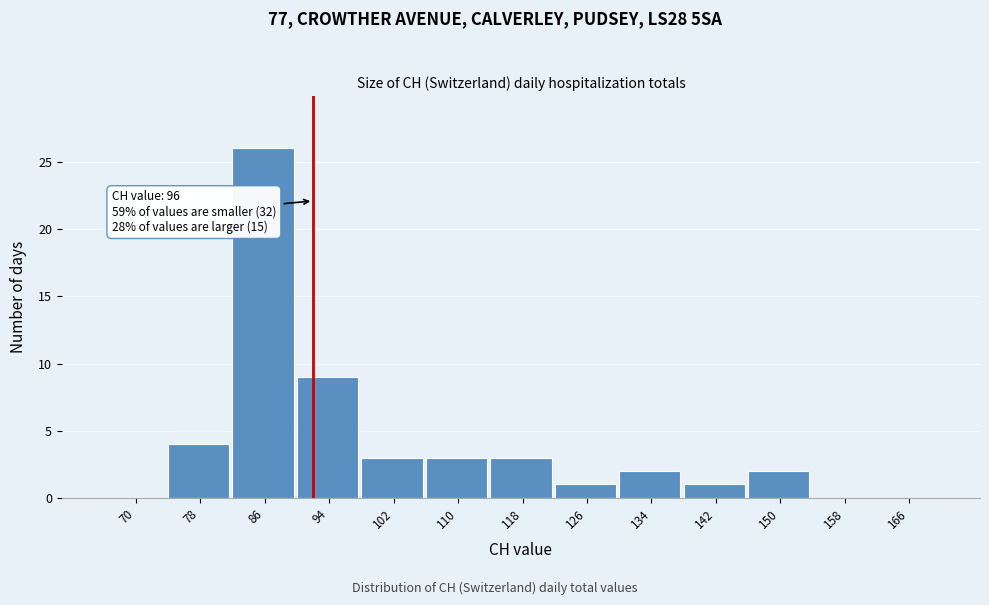

Reading left to right, transcribe all the data shown in this chart.

70=0	78=4	86=26	94=9	102=3	110=3	118=3	126=1	134=2	142=1	150=2	158=0	166=0